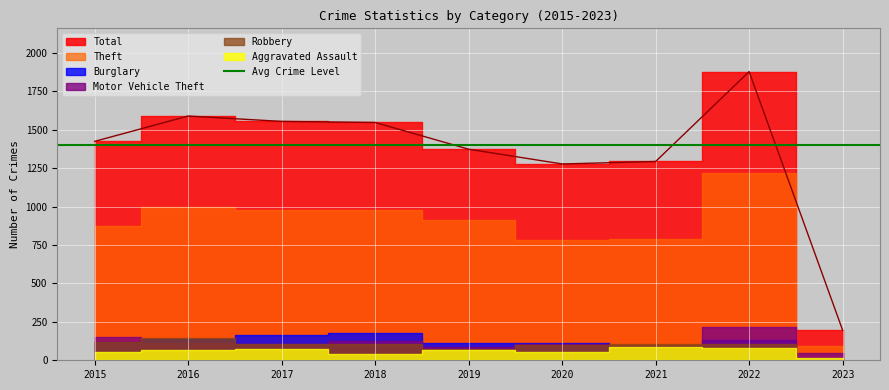

What is the sum of all Total values?

12139